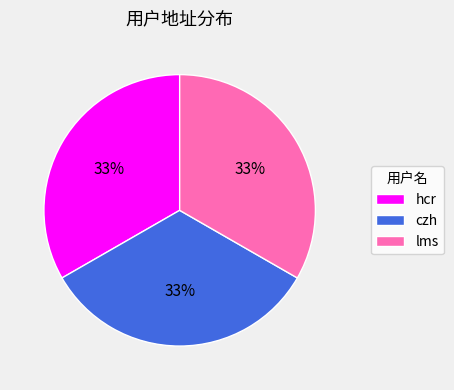

Is the sum of hcr and czh greater than half?

Yes